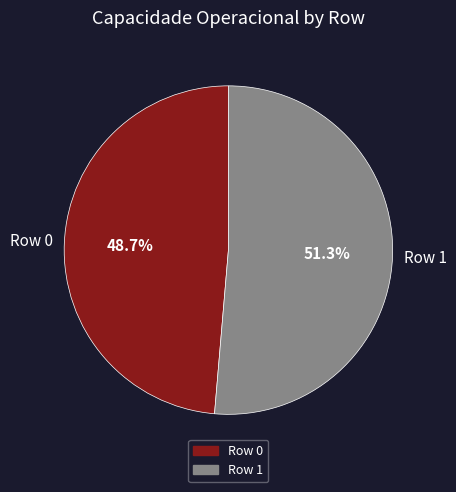

Between Row 0 and Row 1, which is larger?

Row 1